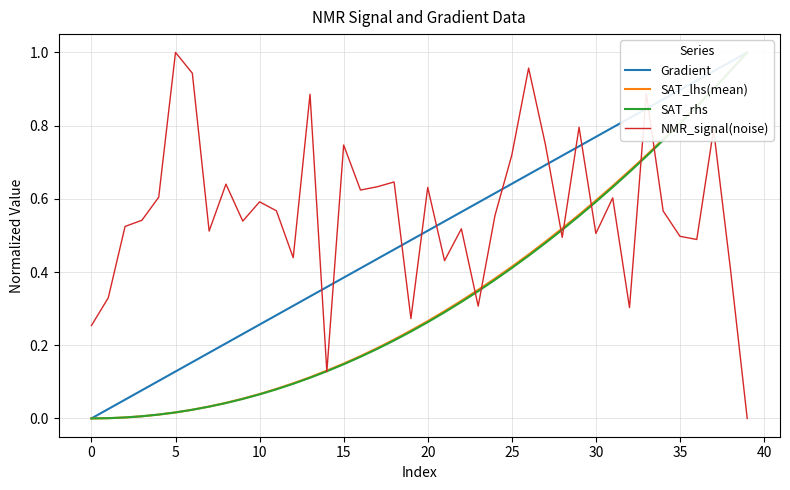

True or false: NMR_signal(noise) has more than 2 interior local peaks.

True